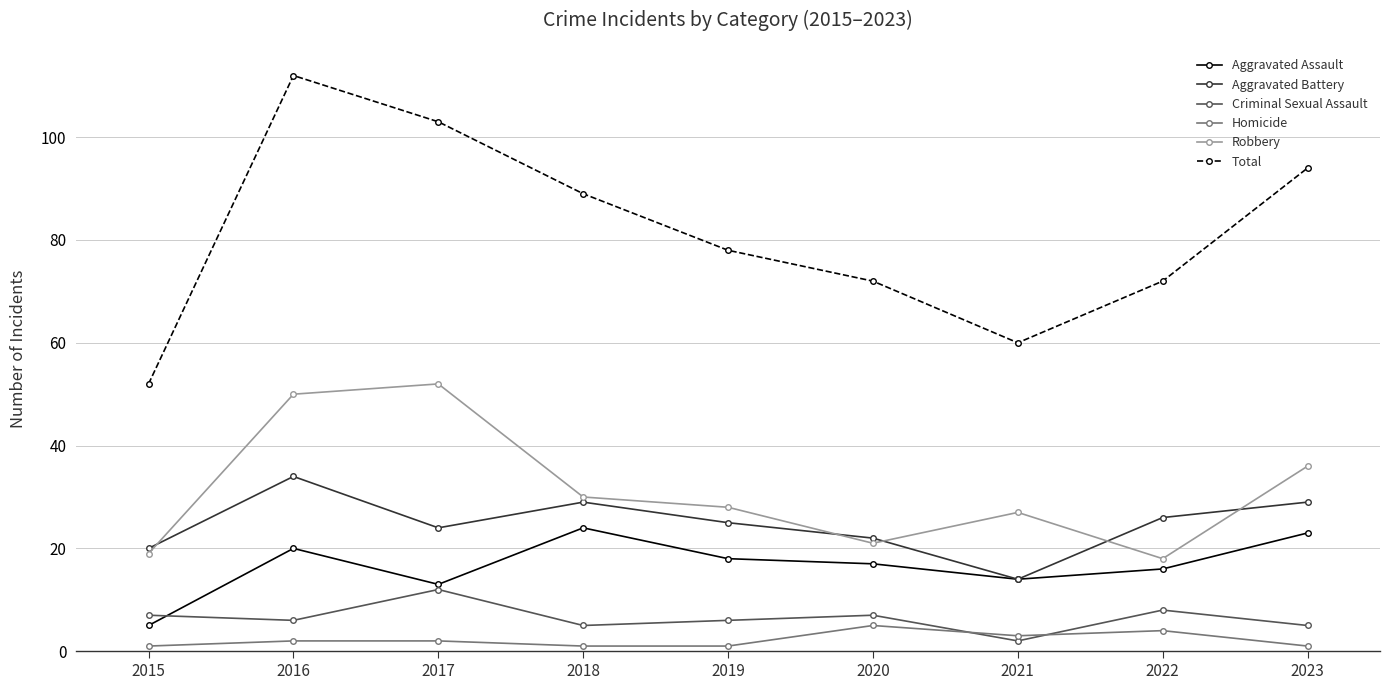

The value of Robbery at 2022 is 18. True or false?

True